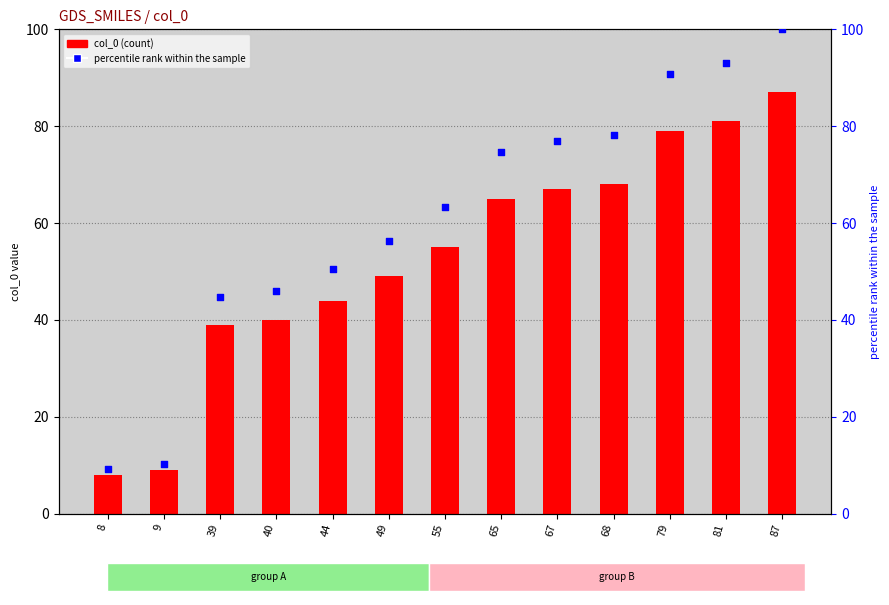

Which series has the largest Y range (max minus min)?

percentile rank within the sample